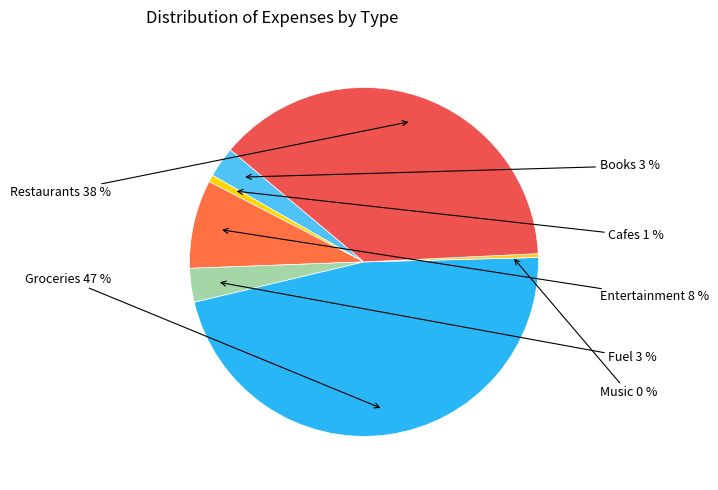

Does Music represent more than half of the total?

No